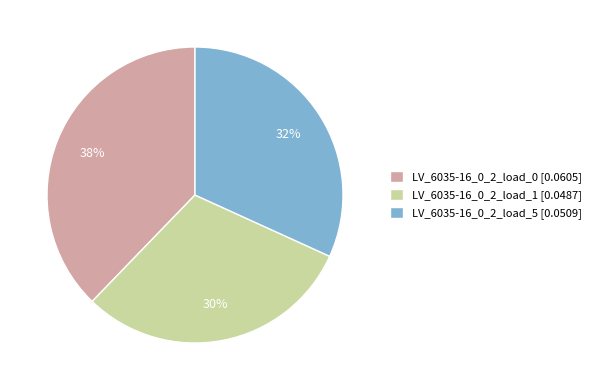

What percentage is the LV_6035-16_0_2_load_0 slice, to the nearest percent?

38%